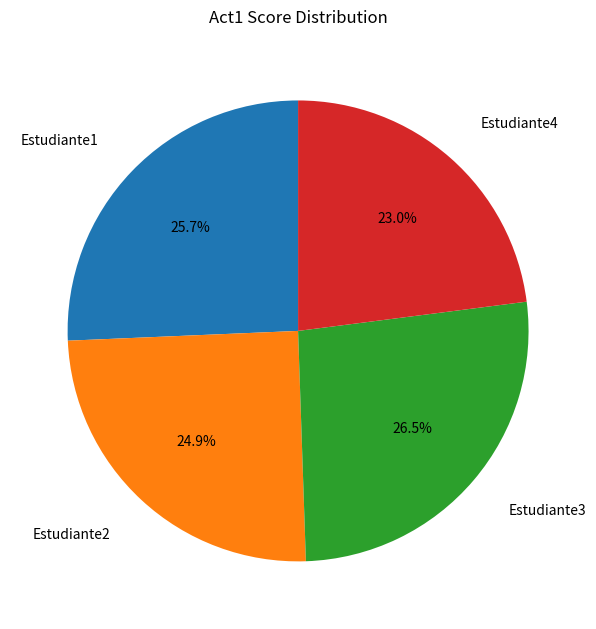

How many slices are in this pie chart?

4